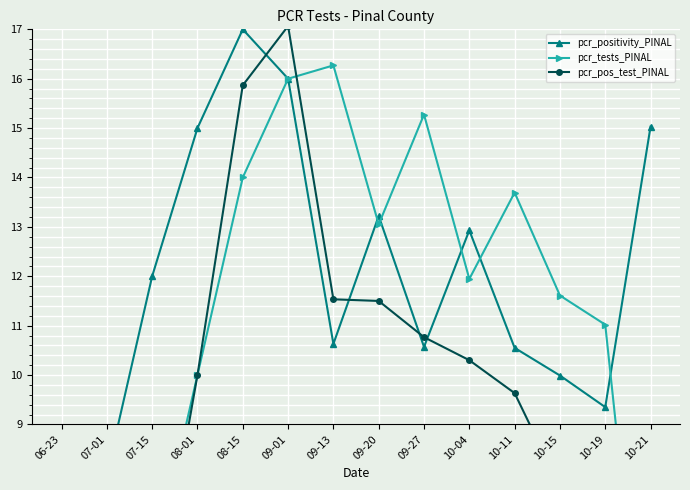

Reading left to right, list all the values displayed in this chart.

pcr_positivity_PINAL: 06-23=5.0	07-01=8.0	07-15=12.0	08-01=15.0	08-15=17.0	09-01=16.0	09-13=10.6	09-20=13.2	09-27=10.6	10-04=12.9	10-11=10.5	10-15=10.0	10-19=9.3	10-21=15.0
pcr_tests_PINAL: 06-23=2.5	07-01=4.0	07-15=6.0	08-01=10.0	08-15=14.0	09-01=16.0	09-13=16.3	09-20=13.1	09-27=15.3	10-04=11.9	10-11=13.7	10-15=11.6	10-19=11.0	10-21=2.4
pcr_pos_test_PINAL: 06-23=0.8	07-01=2.1	07-15=4.8	08-01=10.0	08-15=15.9	09-01=17.1	09-13=11.5	09-20=11.5	09-27=10.8	10-04=10.3	10-11=9.6	10-15=7.7	10-19=6.9	10-21=2.4